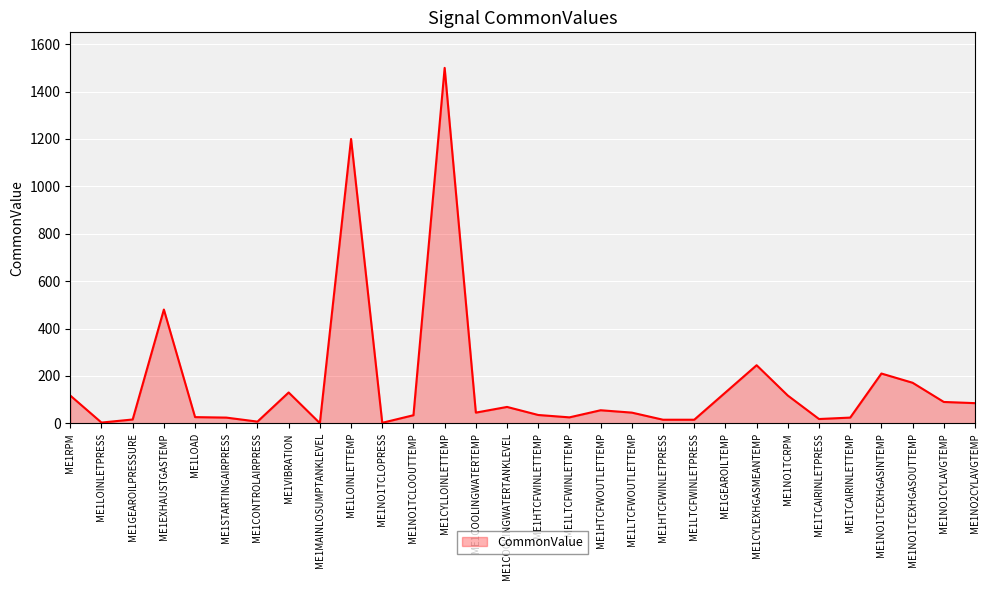

How many values are below 45?

14